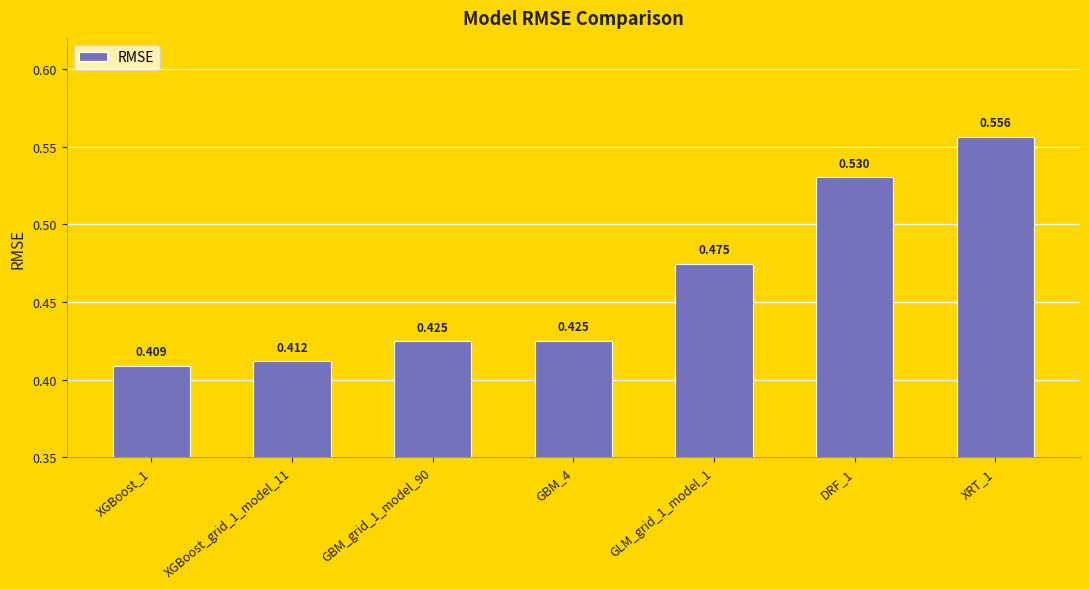

Reading left to right, transcribe all the data shown in this chart.

0.4	0.4	0.4	0.4	0.5	0.5	0.6